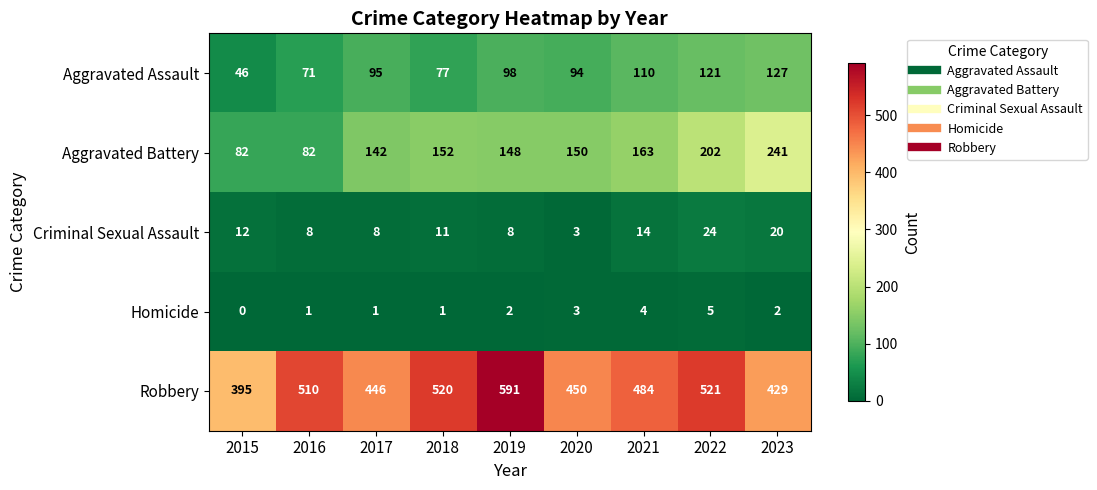

True or false: Homicide has a value of 5 at 2022.

True